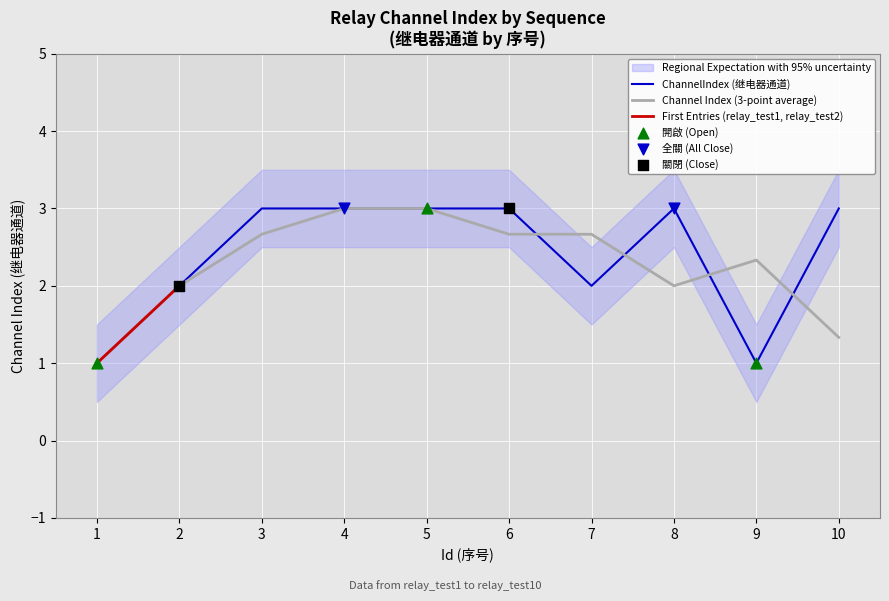

Between 9 and 4, which is larger?

4